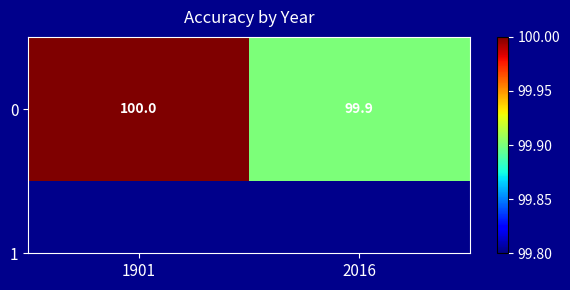

List the labels in order of value, largest first.

1901, 2016